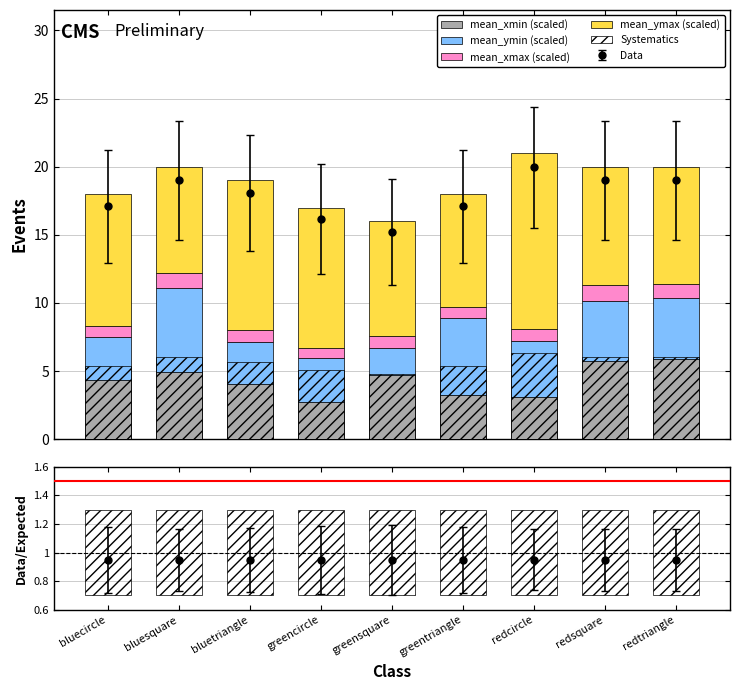

What is the difference between the highest and lowest values at redsquare?

7.5